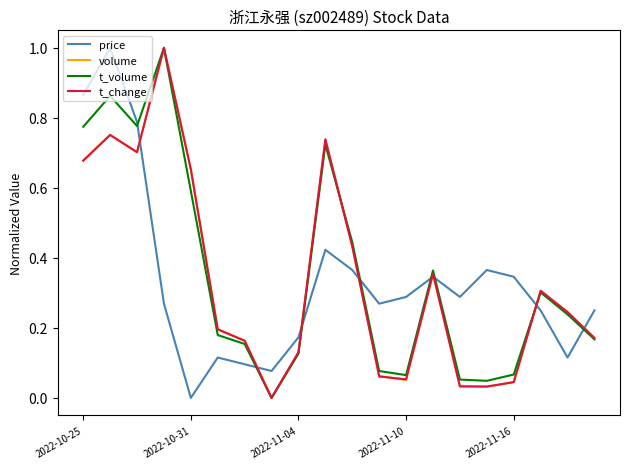

What is the highest value of the volume series?

1.0